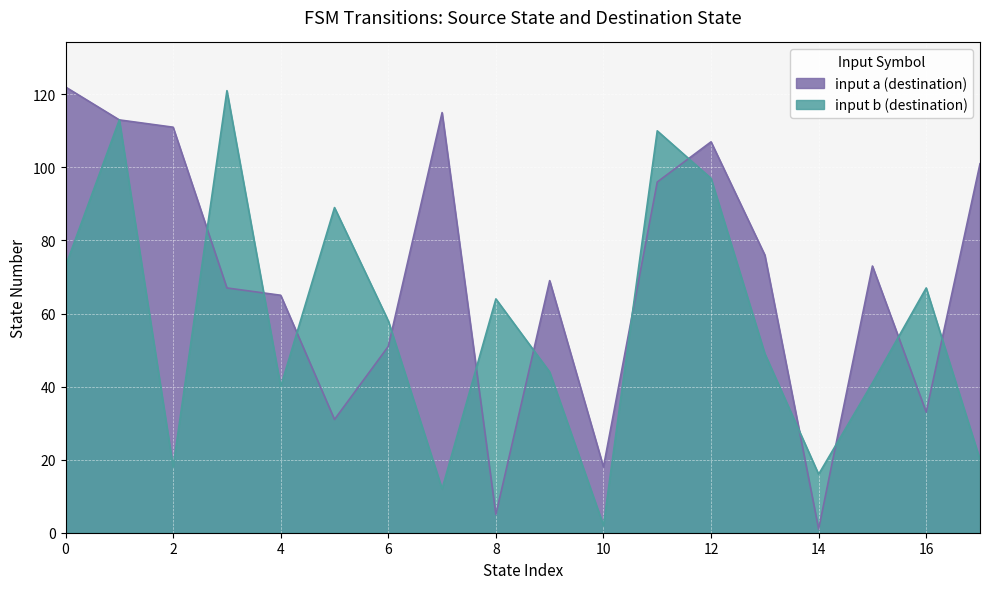

Which series has the largest total across all categories?

input a (destination)